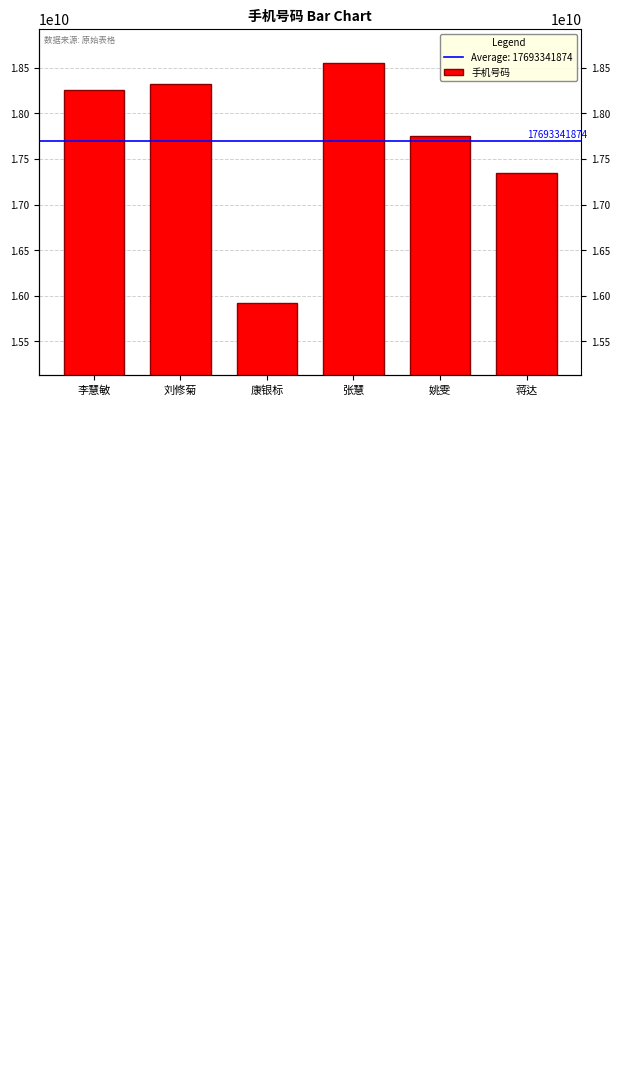

At which label does the data first exceed 18256512437?

刘修菊